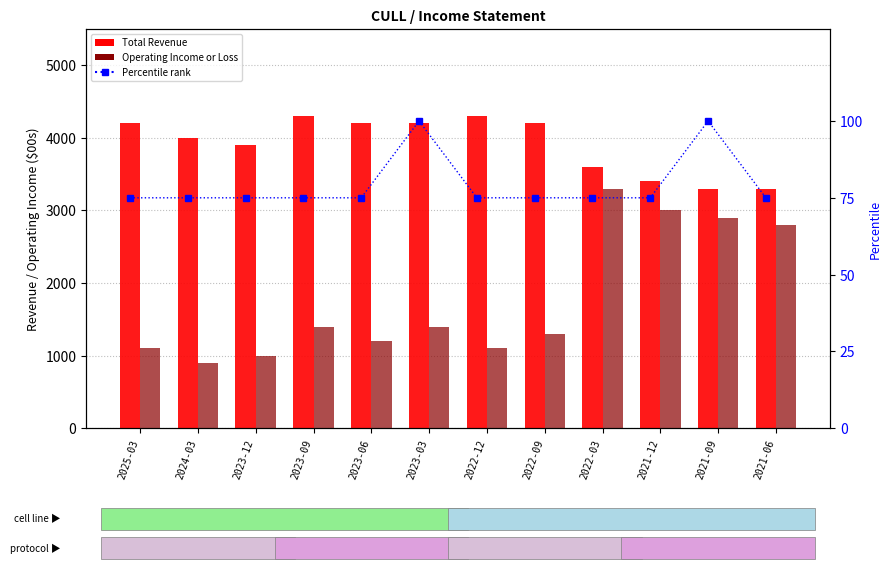

Read the Percentile rank value at 2023-06, to the nearest 5.

75